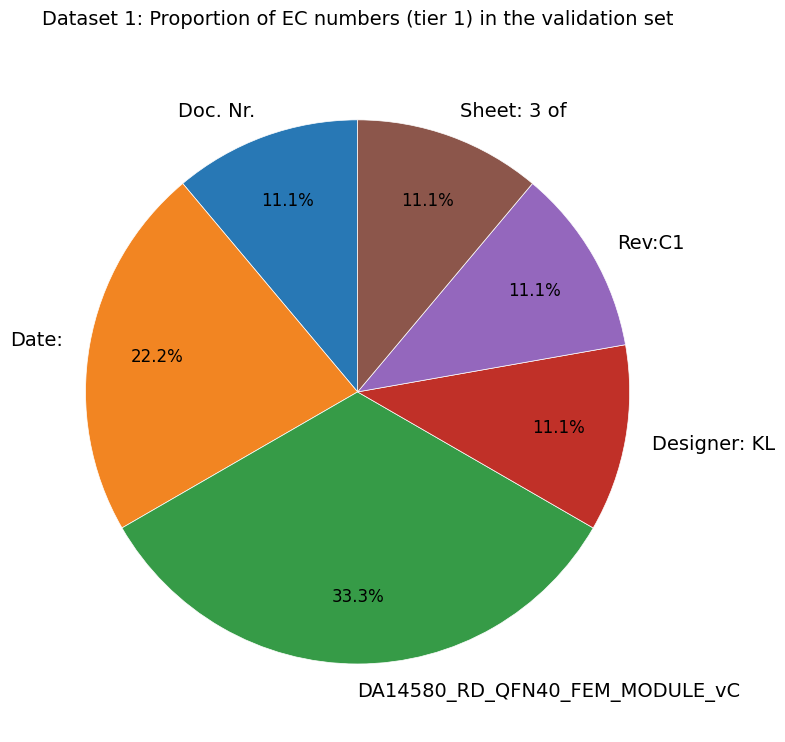

To the nearest percent, what portion does DA14580_RD_QFN40_FEM_MODULE_vC represent?

33%